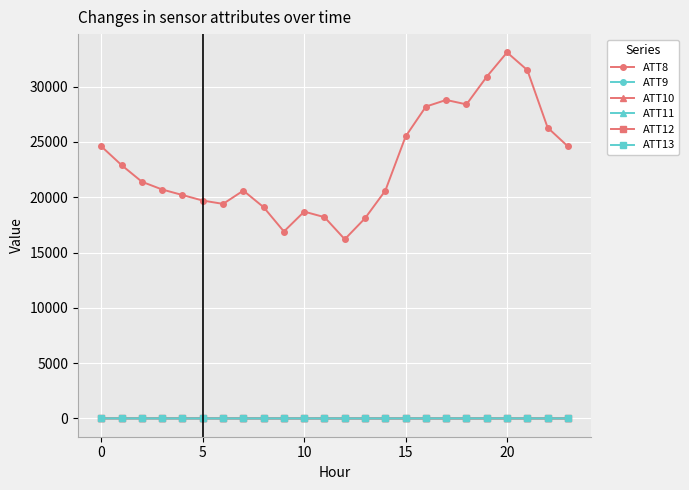

What are all the series names shown in the legend?

ATT8, ATT9, ATT10, ATT11, ATT12, ATT13